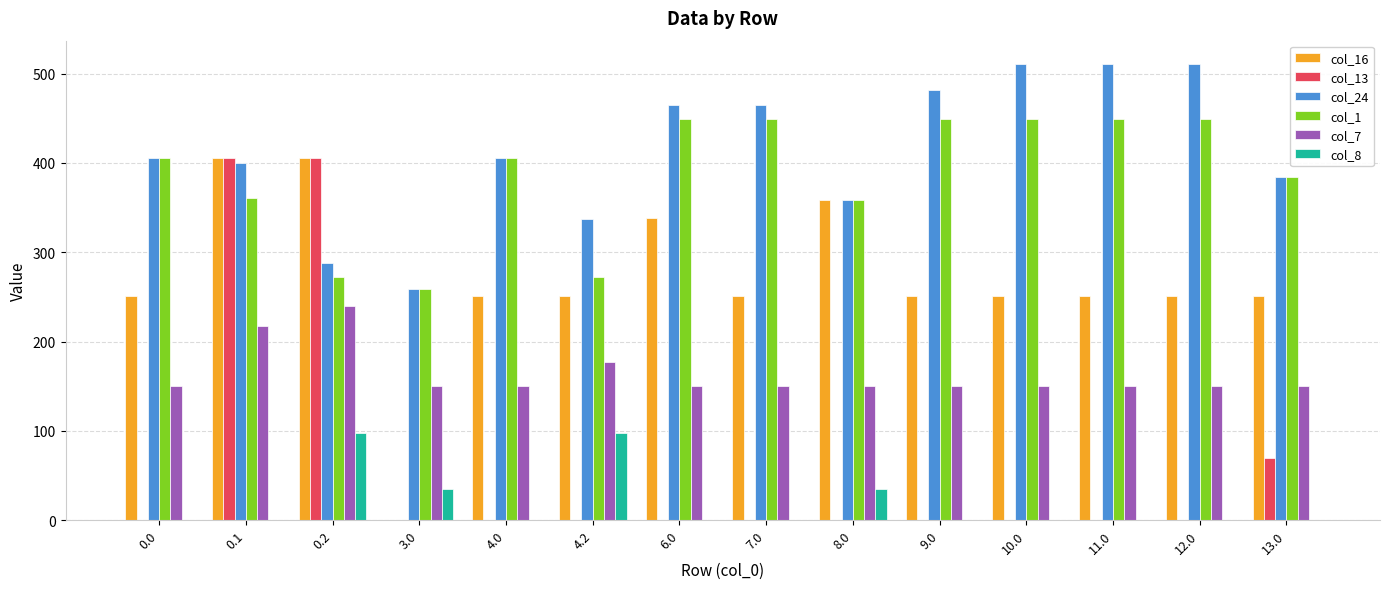

Is the value of col_24 at 0.0 greater than the value of col_1 at 9.0?

No